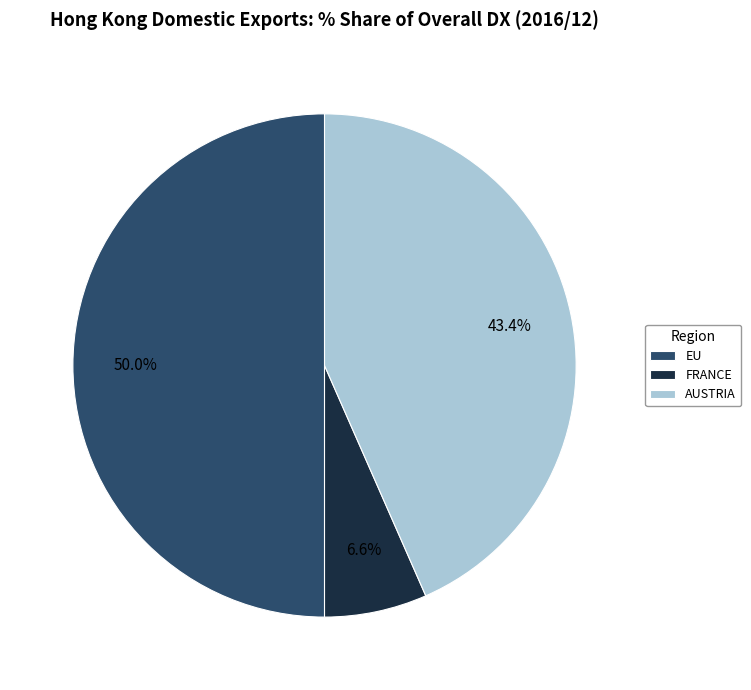

How many slices are in this pie chart?

3